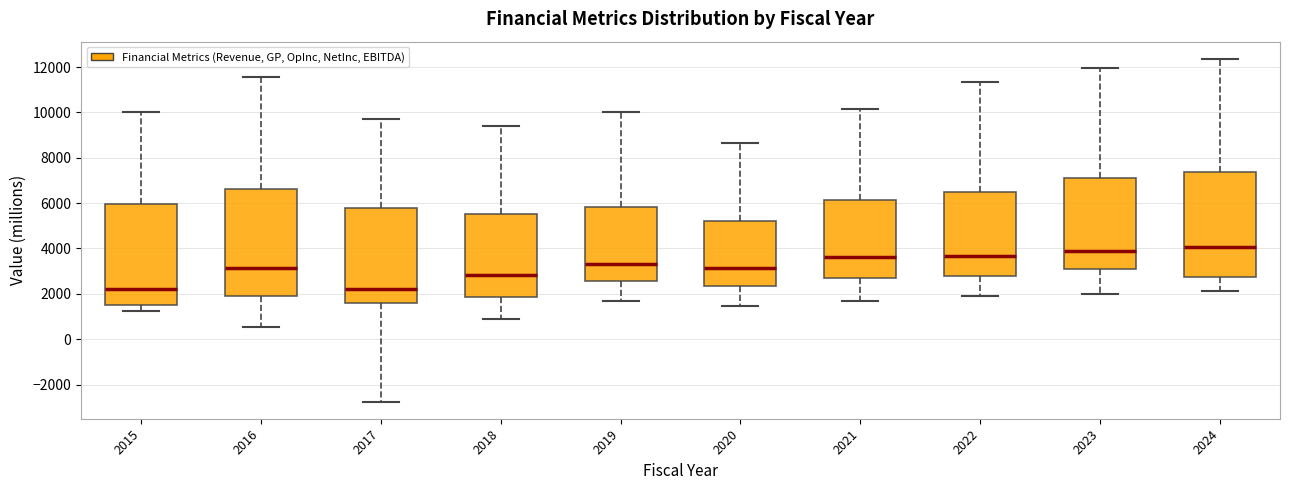

Reading left to right, read every box against the y-axis: the position of its median line, the range the box covers, and the ends of its whiskers. The values are not printed on the chart, so give them approximately, as read against the axis.

2015: median 2200, box 1600 to 6000, whiskers 1200 to 10000
2016: median 3200, box 1800 to 6600, whiskers 600 to 11600
2017: median 2200, box 1600 to 5800, whiskers -2800 to 9800
2018: median 2800, box 1800 to 5600, whiskers 800 to 9400
2019: median 3400, box 2600 to 5800, whiskers 1600 to 10000
2020: median 3200, box 2400 to 5200, whiskers 1400 to 8600
2021: median 3600, box 2800 to 6200, whiskers 1600 to 10200
2022: median 3600, box 2800 to 6400, whiskers 2000 to 11400
2023: median 3800, box 3200 to 7200, whiskers 2000 to 12000
2024: median 4000, box 2800 to 7400, whiskers 2200 to 12400